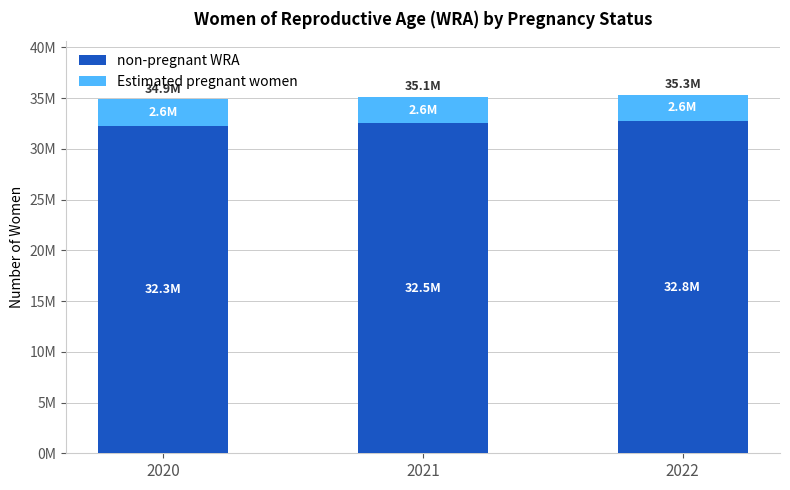

What is the sum of the Estimated pregnant women values at 2020 and 2021?

5178679.2